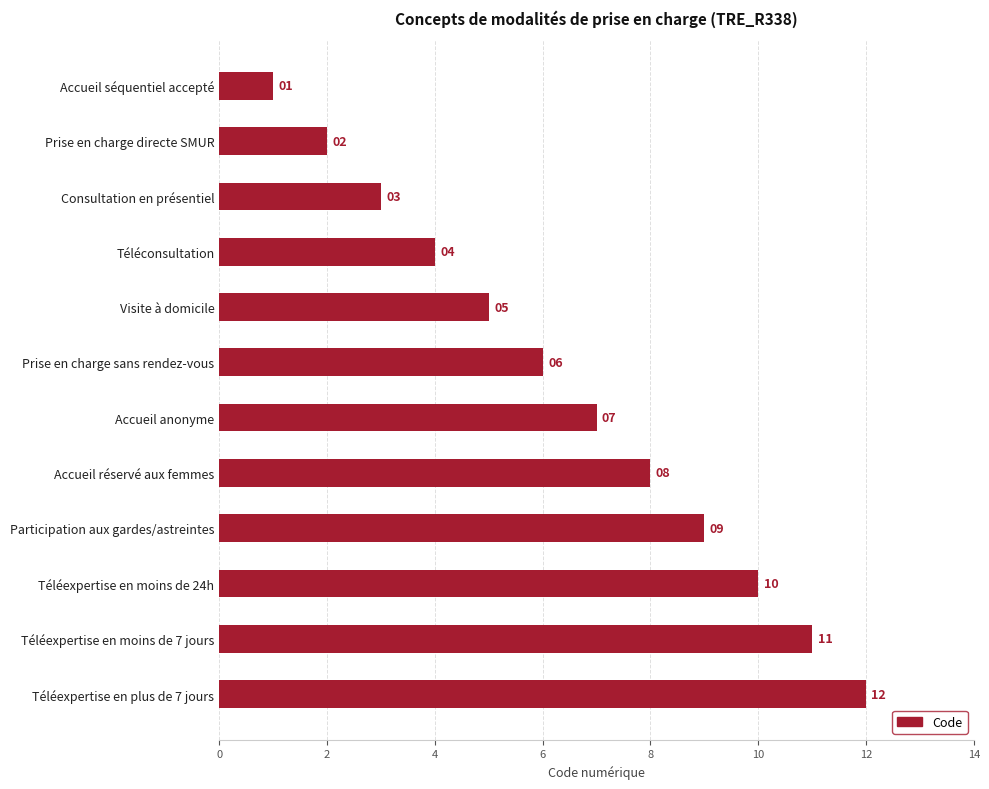

What is the ratio of the value at Visite à domicile to the value at Téléexpertise en moins de 7 jours?

0.5